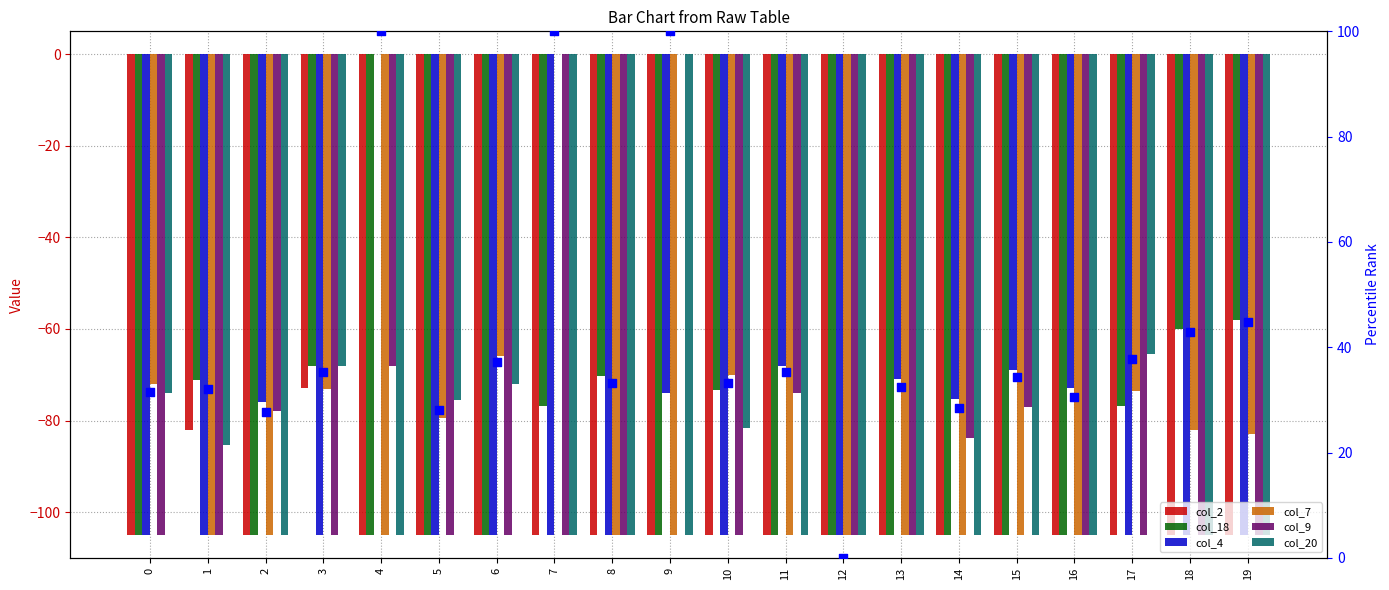

Which series has the largest Y range (max minus min)?

col_4